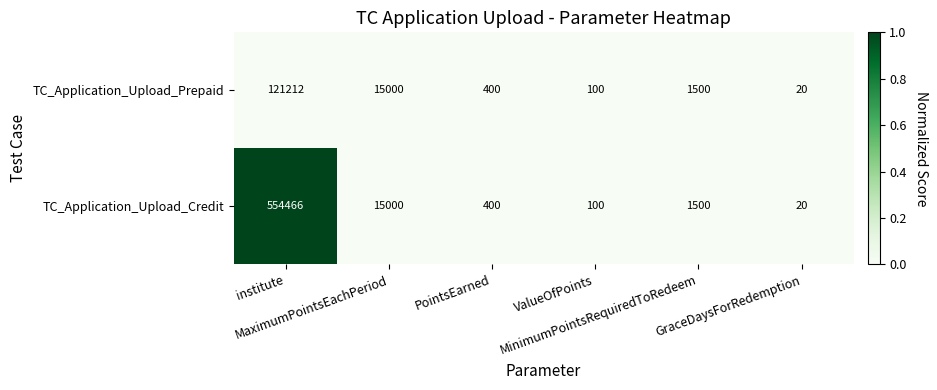

Which series has the largest range (max minus min)?

TC_Application_Upload_Credit